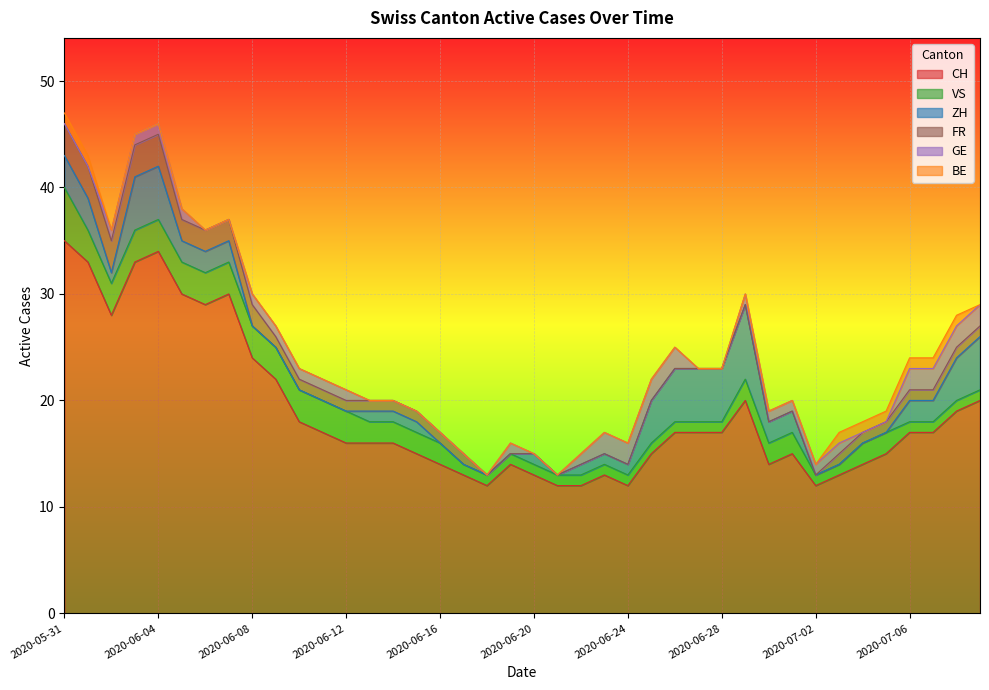

What is the sum of all FR values?

39